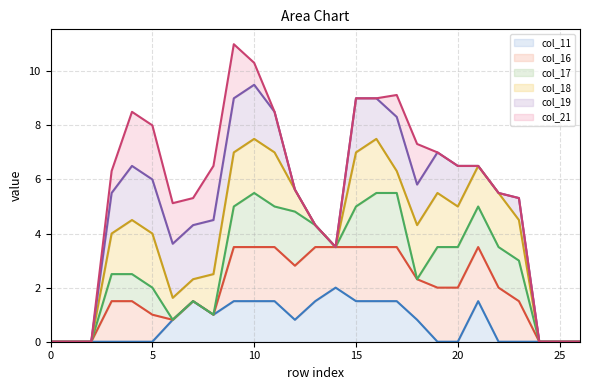

Is it true that col_11 equals 2.0 at 15?

False